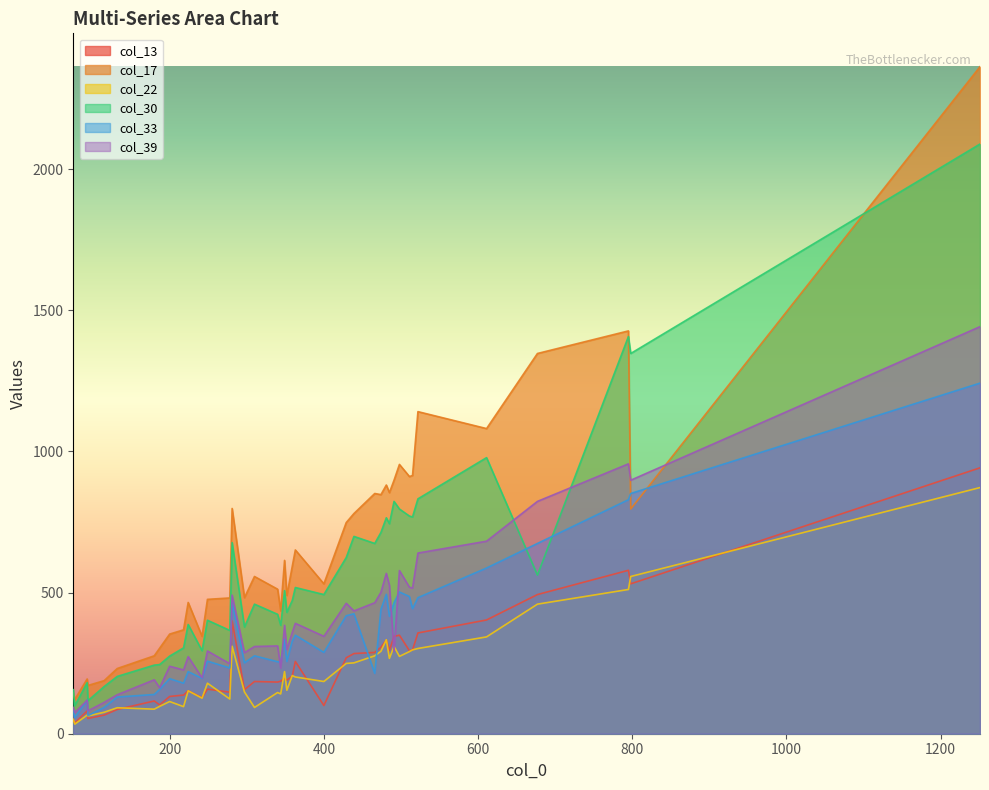

Count the number of categories in the chart.

40